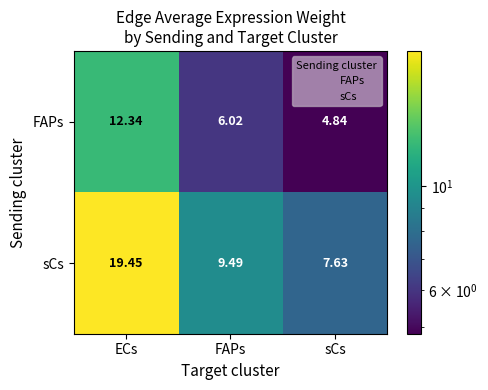

Which label corresponds to the largest value in the chart?

ECs